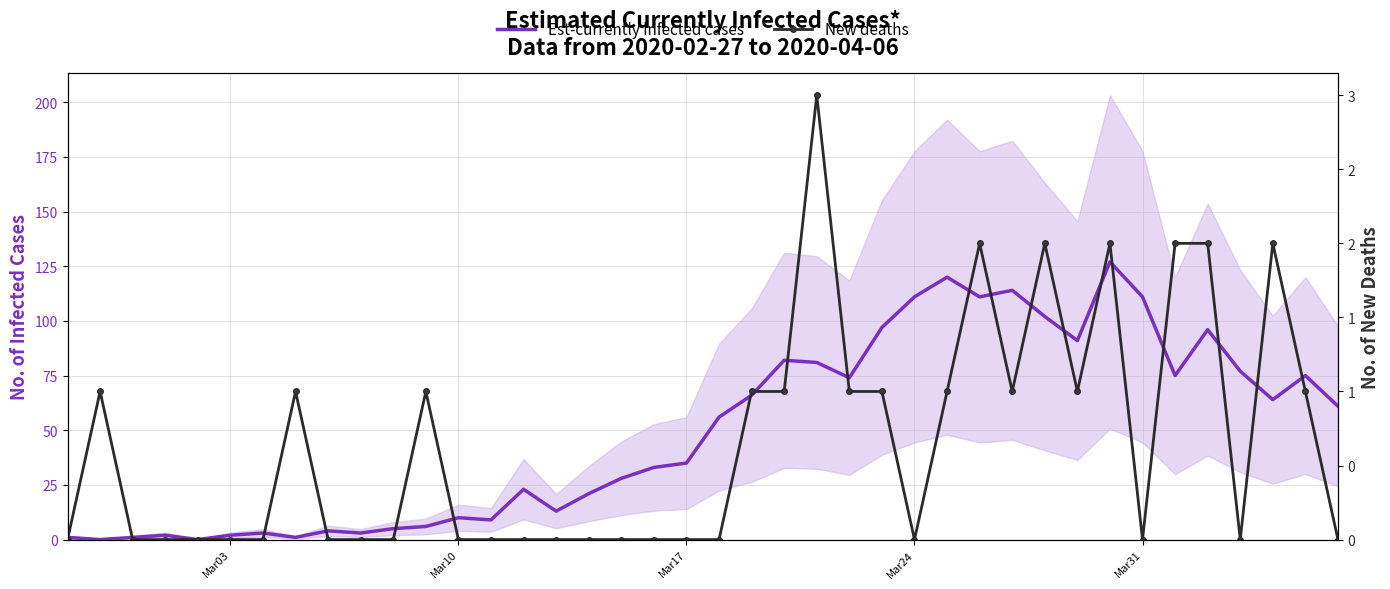

True or false: Est-currently infected cases and New deaths intersect in this chart.

True